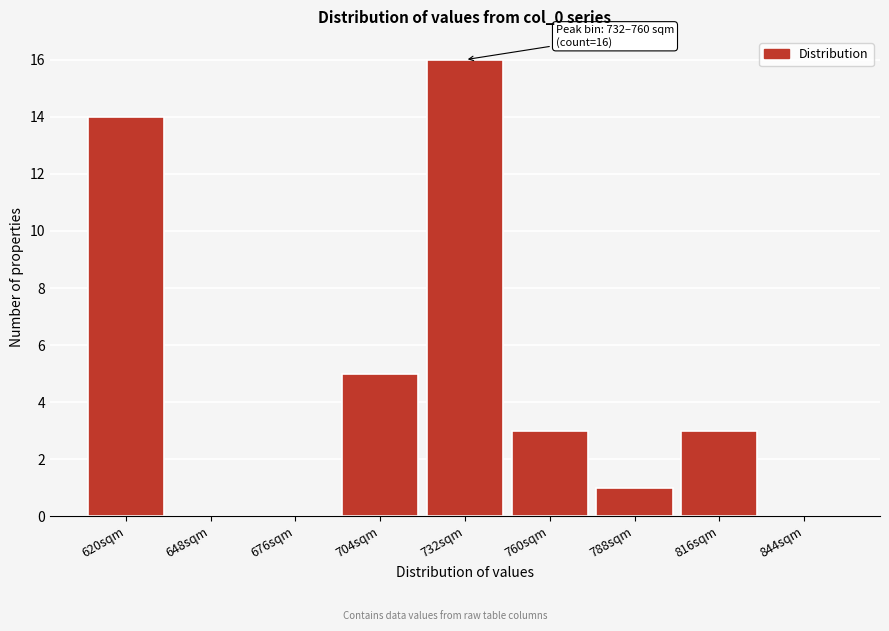

Reading left to right, what are all the values shown in this chart?

620sqm=14	648sqm=0	676sqm=0	704sqm=5	732sqm=16	760sqm=3	788sqm=1	816sqm=3	844sqm=0